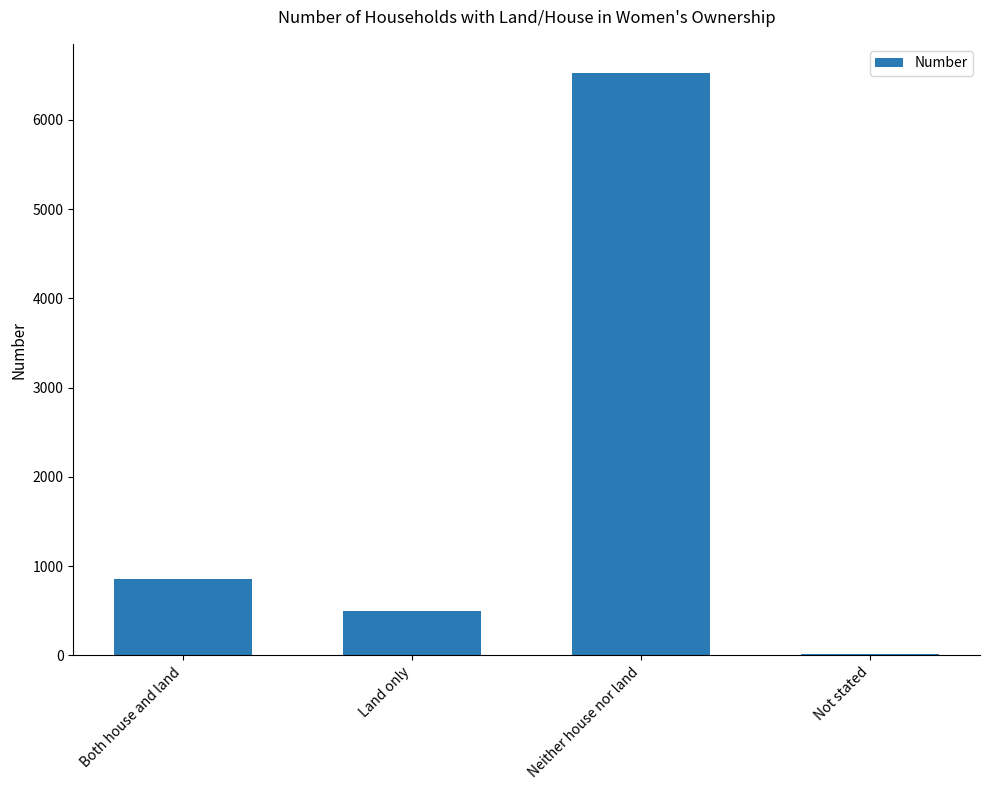

Is it true that the value at Both house and land is 525?

False